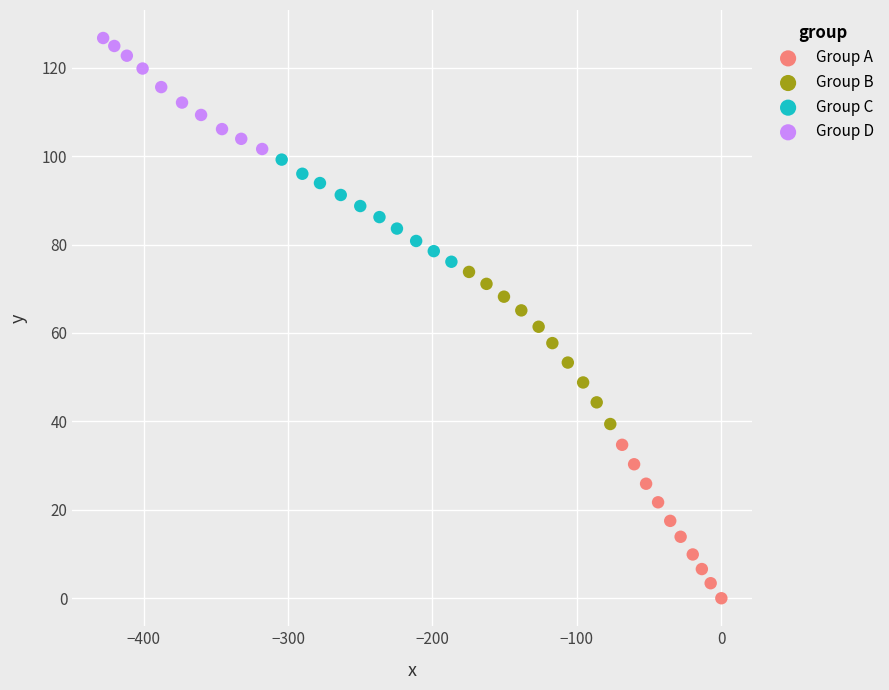

Which series contains the lowest Y value?

Group A